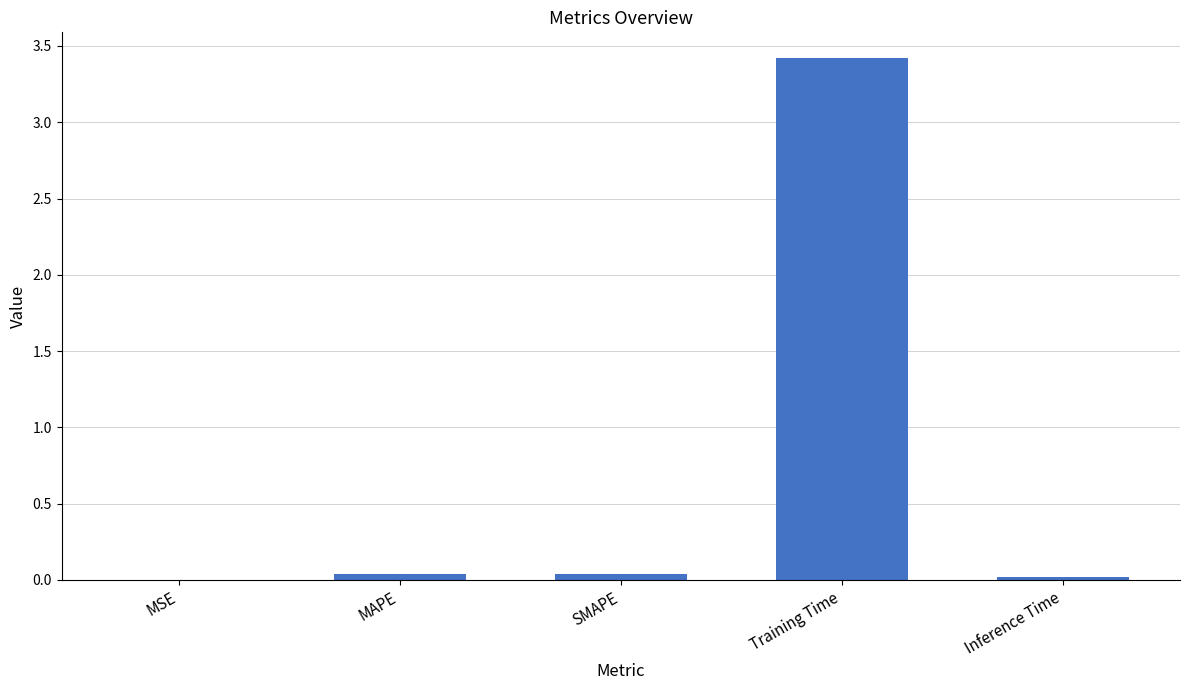

Are the bars grouped side by side (vs. stacked)?

No